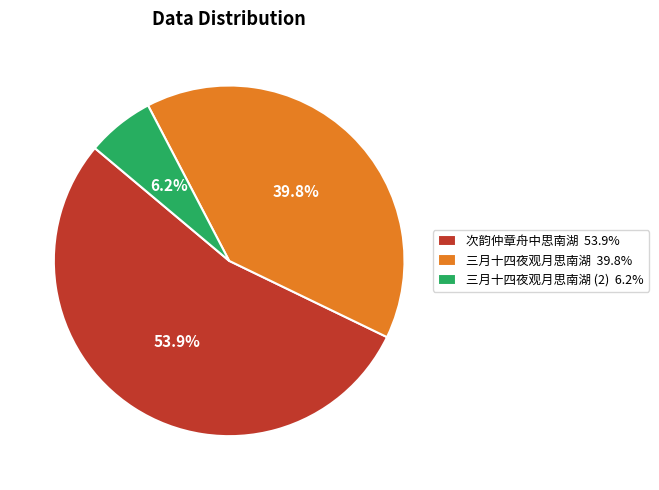

Rank the categories by value from highest to lowest.

次韵仲章舟中思南湖 53.9%, 三月十四夜观月思南湖 39.8%, 三月十四夜观月思南湖 (2) 6.2%